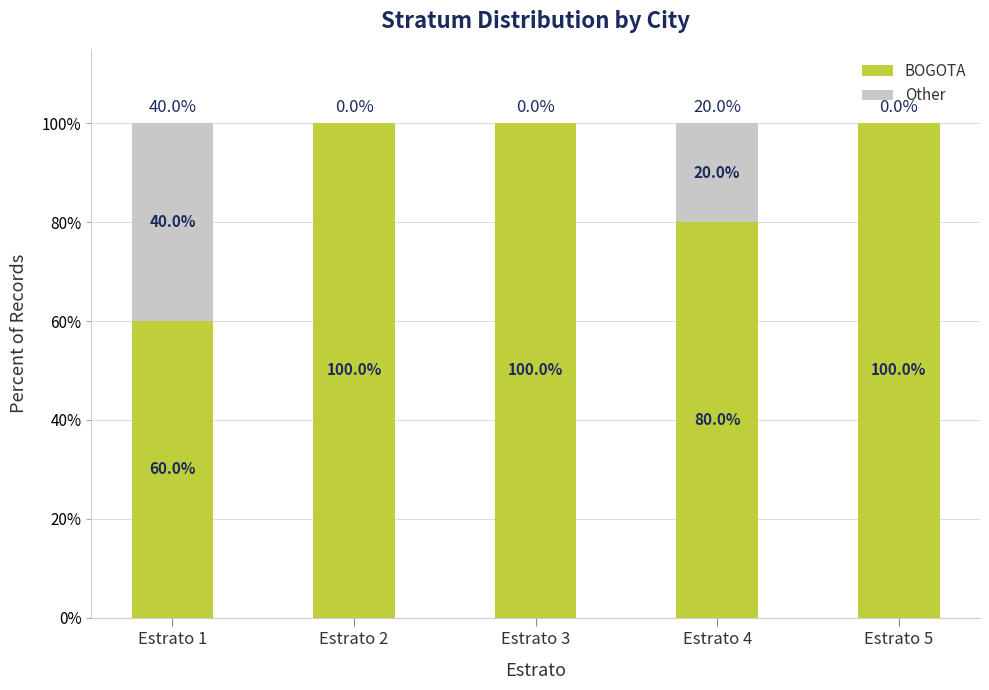

Reading right to left, list the values for the BOGOTA series.

Estrato 5=100	Estrato 4=80	Estrato 3=100	Estrato 2=100	Estrato 1=60